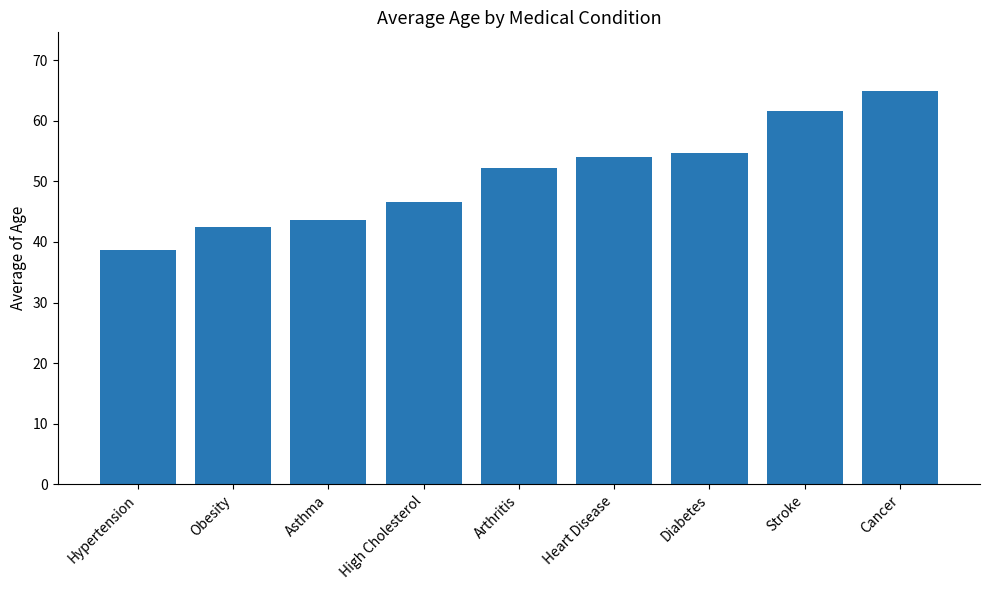

What is the greatest value displayed?

64.9